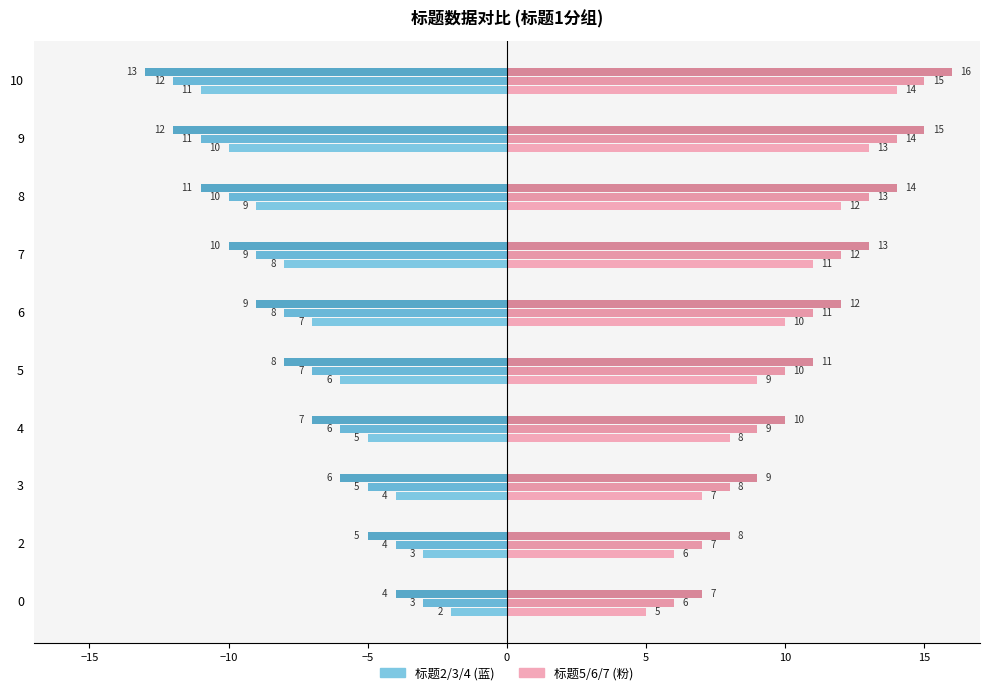

What is the spread (max minus min) of values at 5?

19